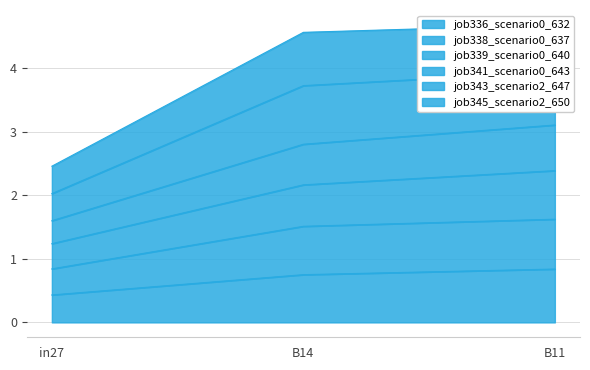

Which series changed the most between in27 and B11?

job338_scenario0_637